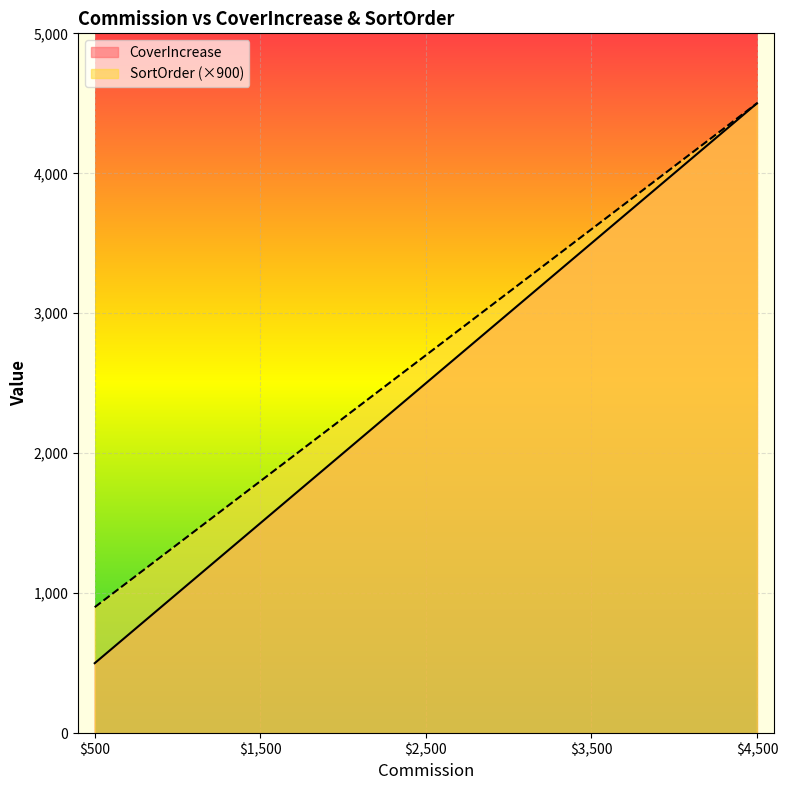

Does the chart display data point markers on the line(s)?

No